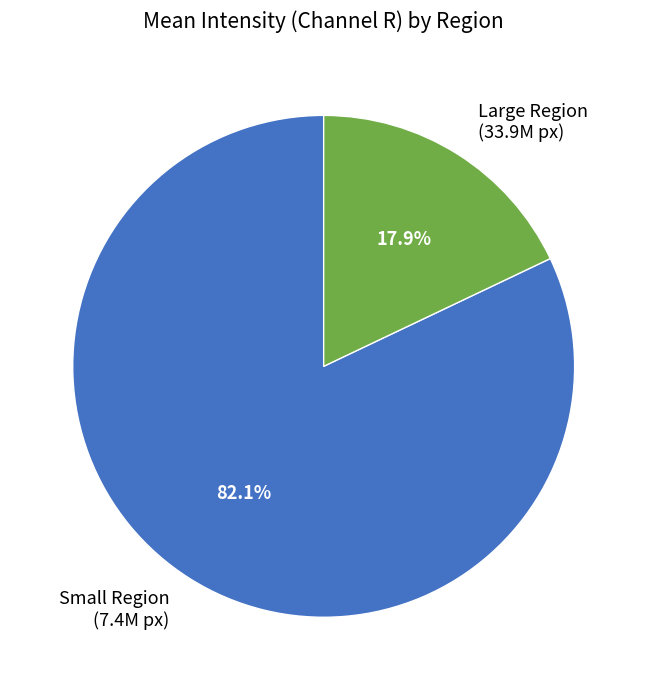

Is there a majority slice in this chart?

Yes